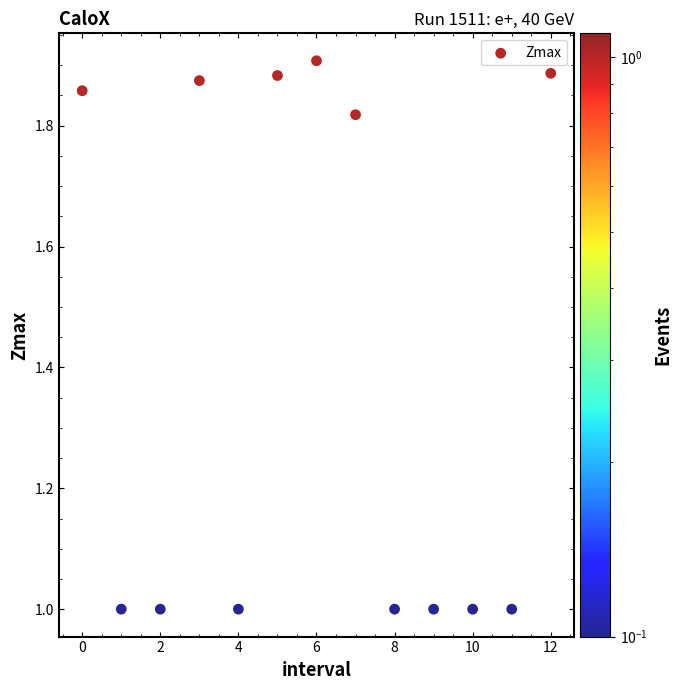

What is the range of Y values (max minus min)?

0.9